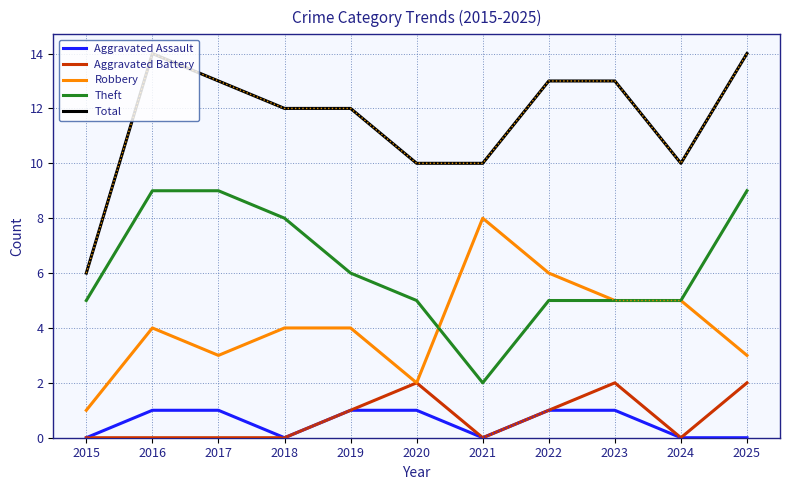

What is the maximum value shown in the chart?

14